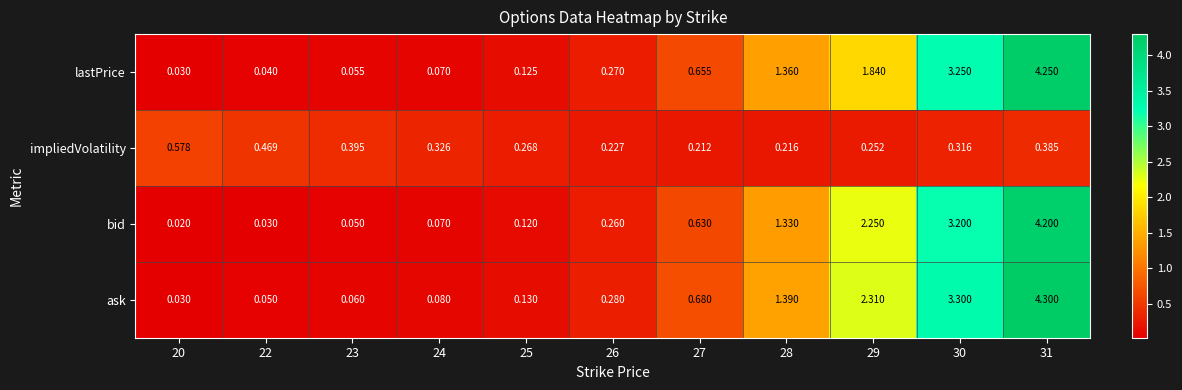

Which series changed the most between 22 and 28?

ask